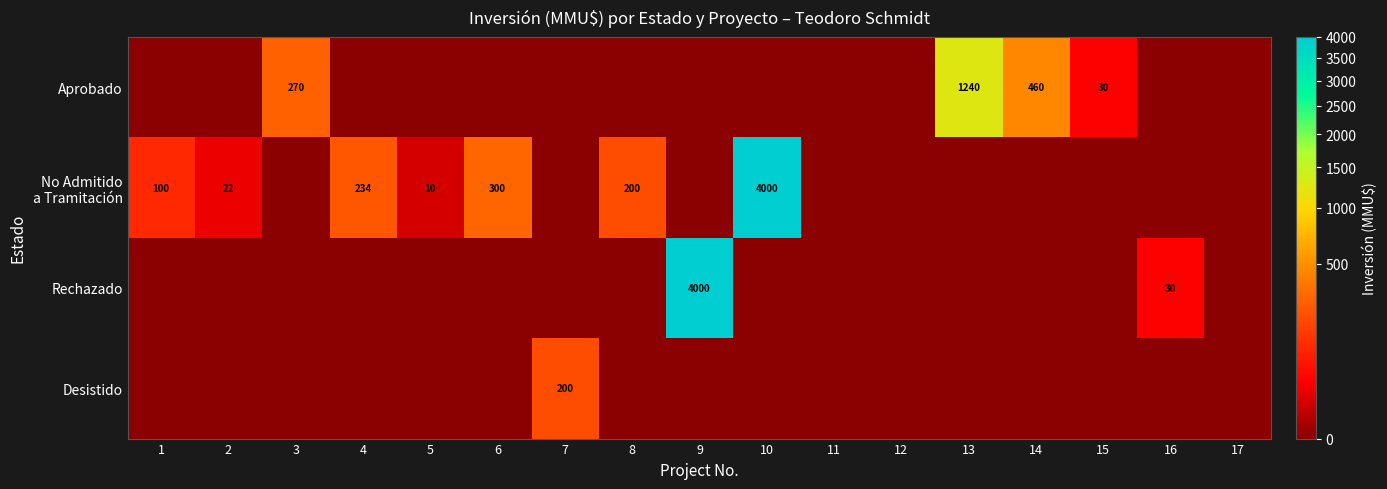

The value of Aprobado at 3 is 270. True or false?

True